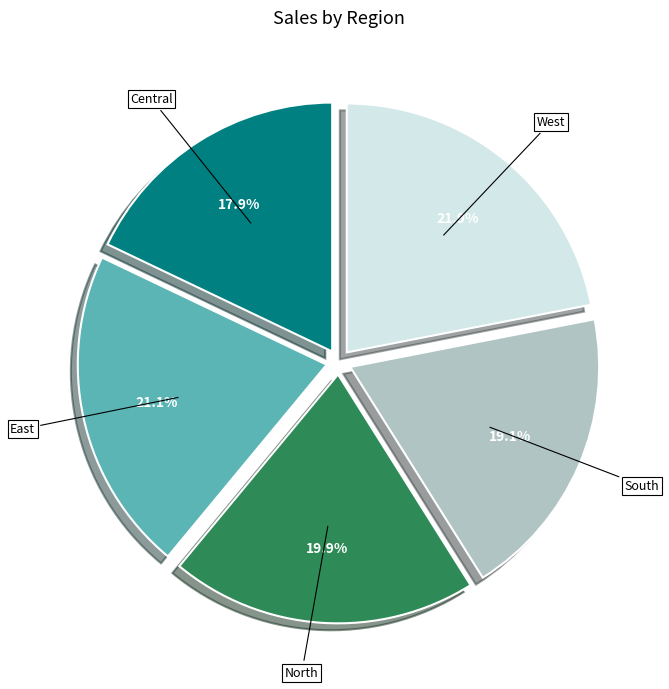

To the nearest percent, what is the difference between the largest and smallest slice percentages?

4%